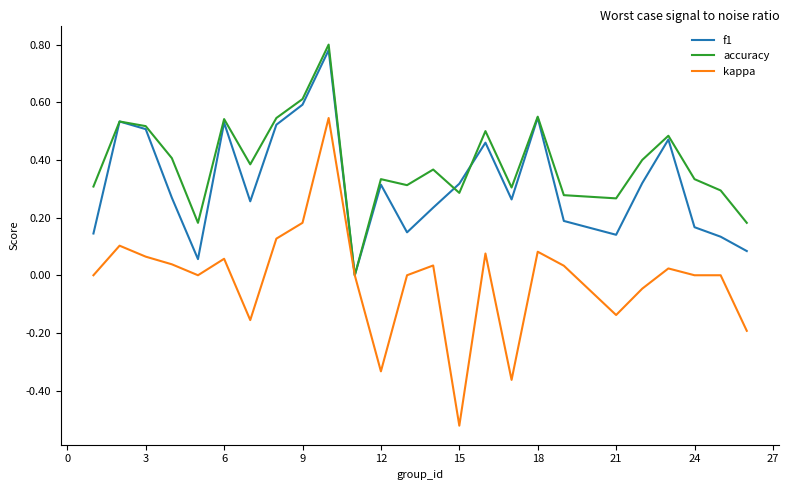

List the series in order of their overall mean, lowest first.

kappa, f1, accuracy